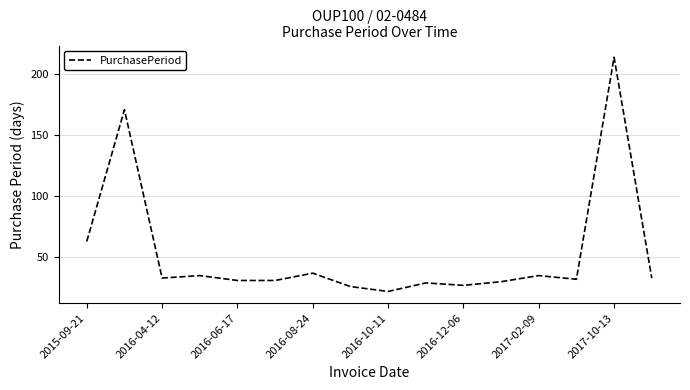

What is the maximum value shown in the chart?

214